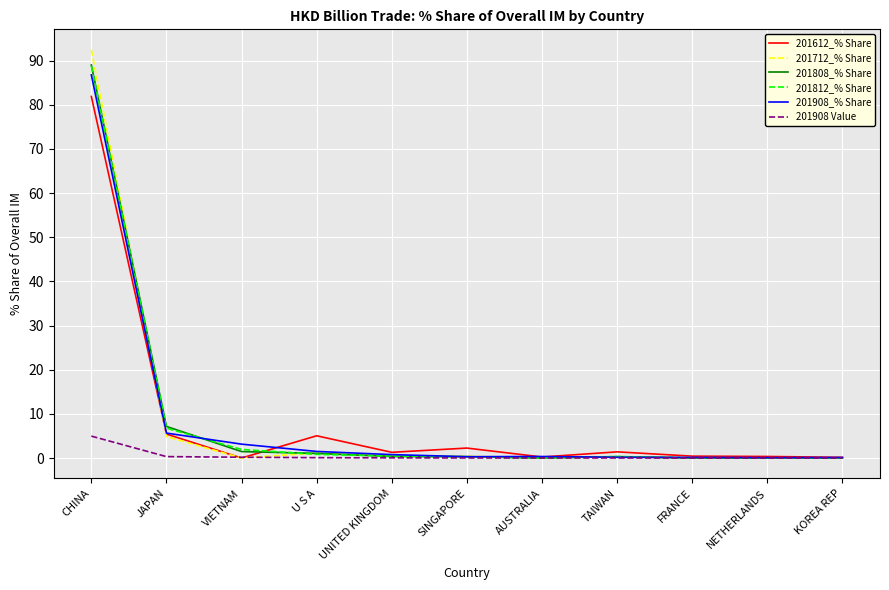

What position from the right is TAIWAN?

4